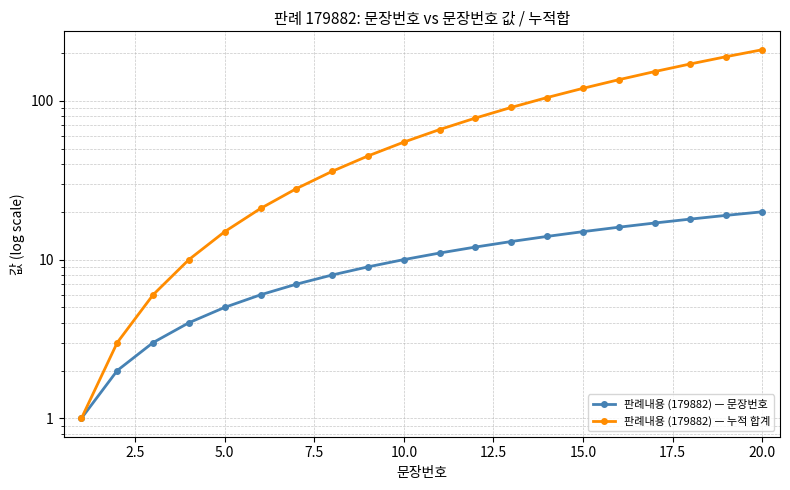

List the series in order of their peak value, lowest first.

판례내용 (179882) — 문장번호, 판례내용 (179882) — 누적 합계